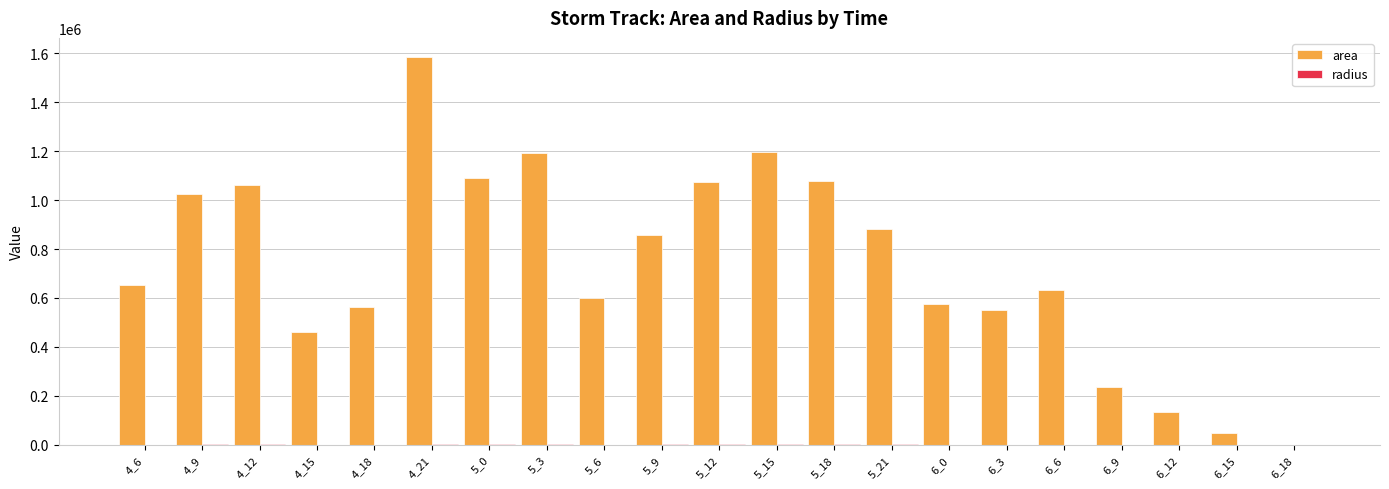

Count the number of categories in the chart.

21